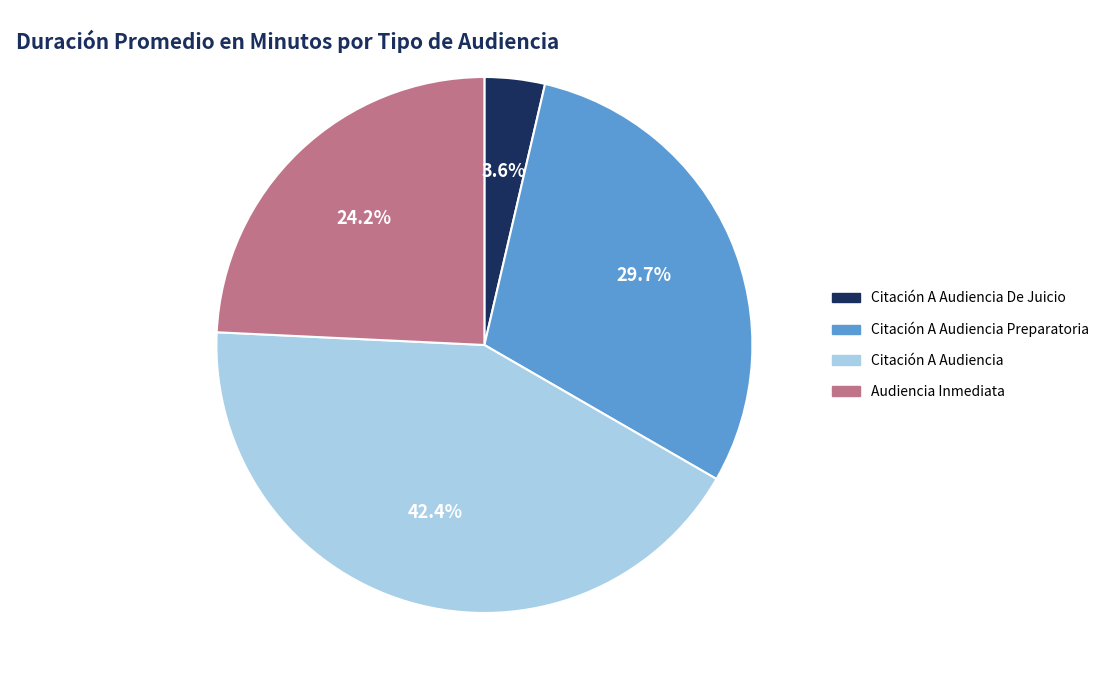

Which has a higher value, Citación A Audiencia or Audiencia Inmediata?

Citación A Audiencia